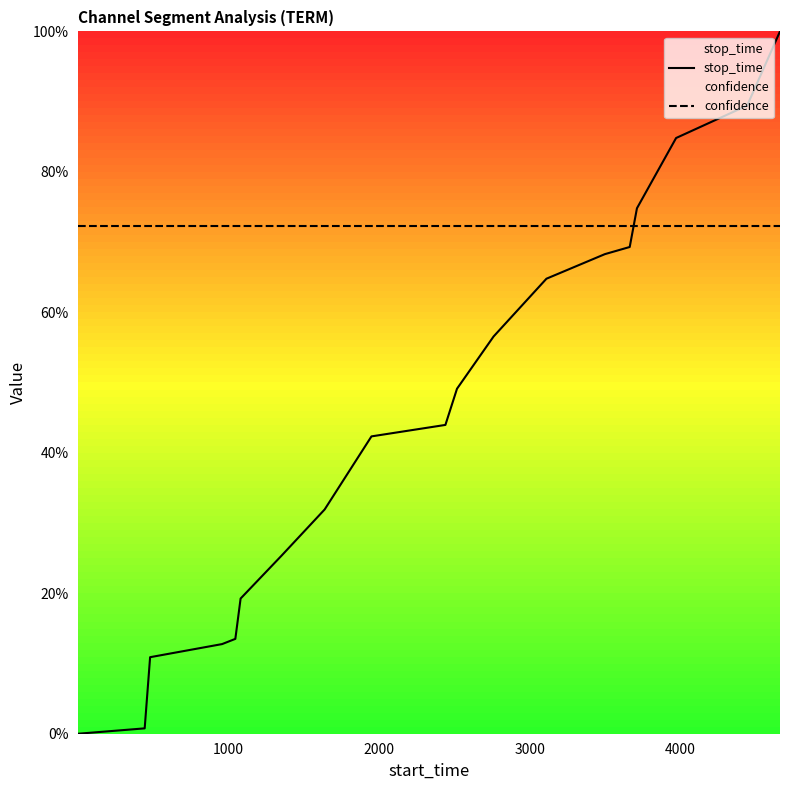

What is the sum of all confidence values?

13.7